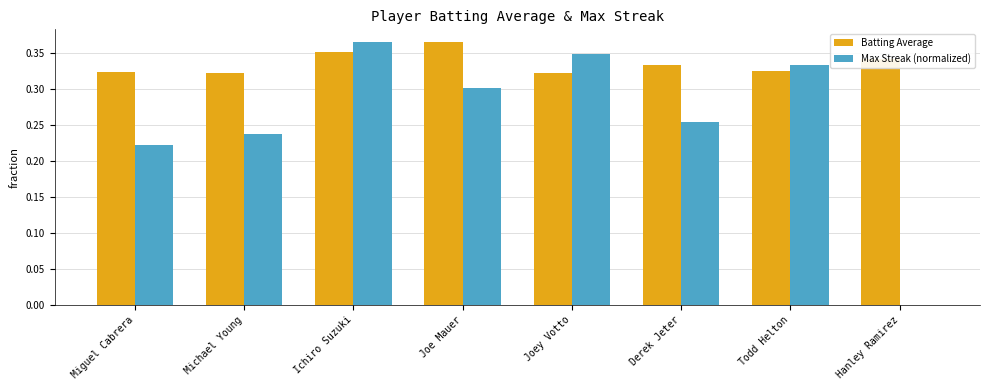

Is the value of Max Streak (normalized) at Derek Jeter greater than the value of Batting Average at Derek Jeter?

No